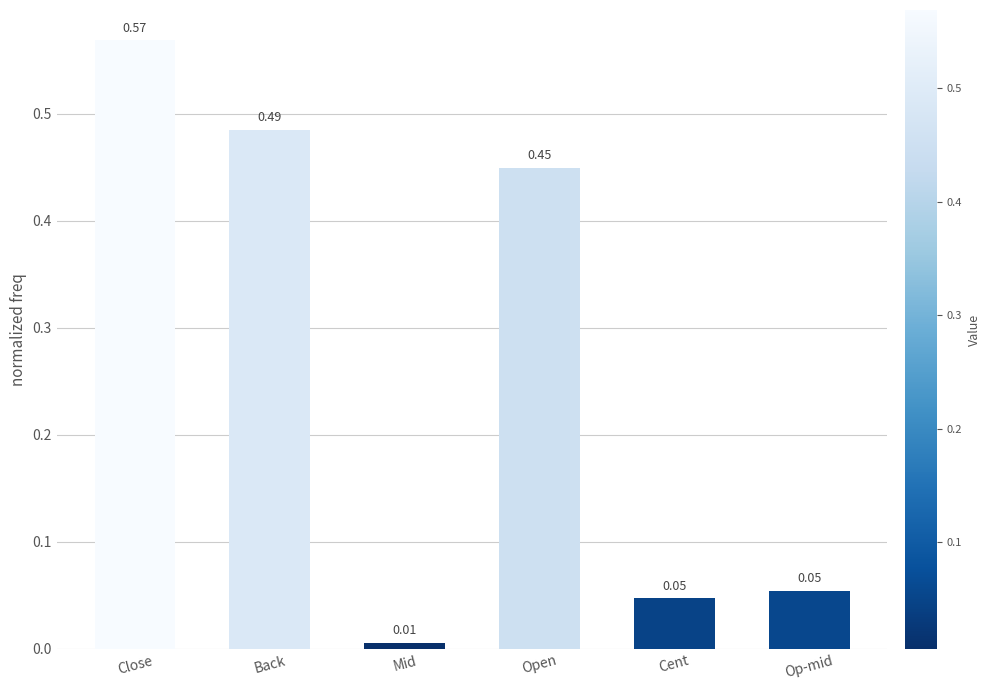

At which label is the value closest to 0?

Mid